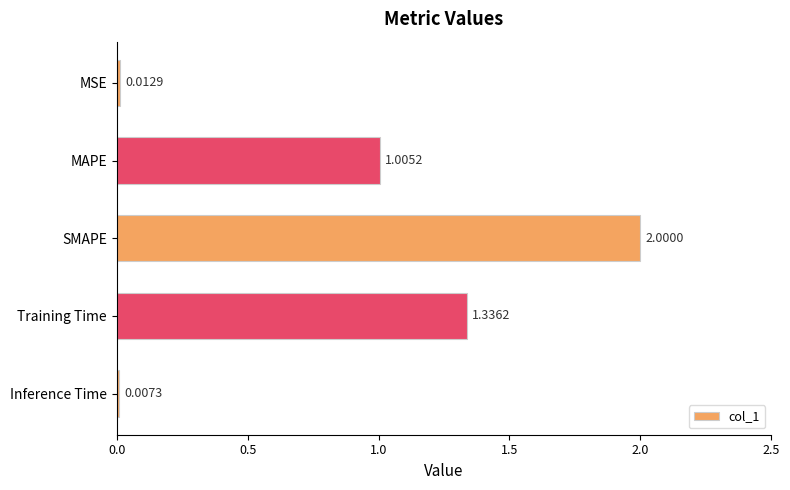

How many categories are shown in the chart?

5